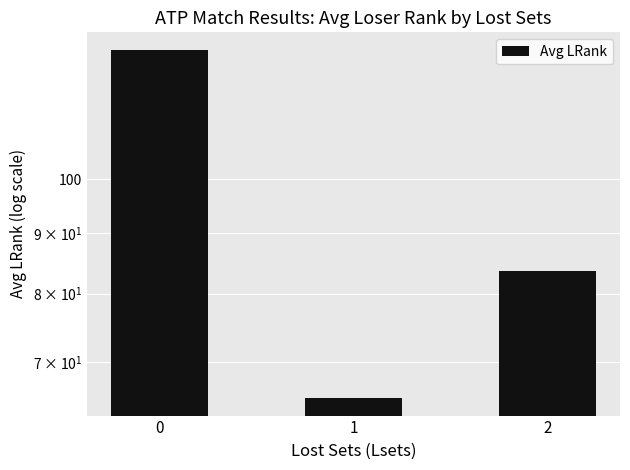

Reading left to right, what are all the values shown in this chart?

128.6	65.3	83.7